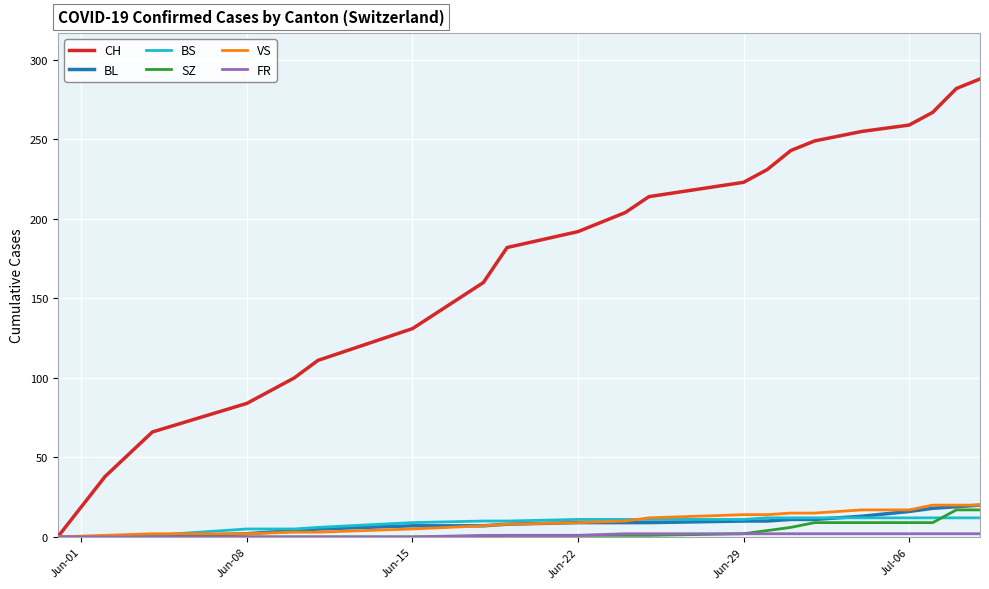

Which series has the largest total across all categories?

CH